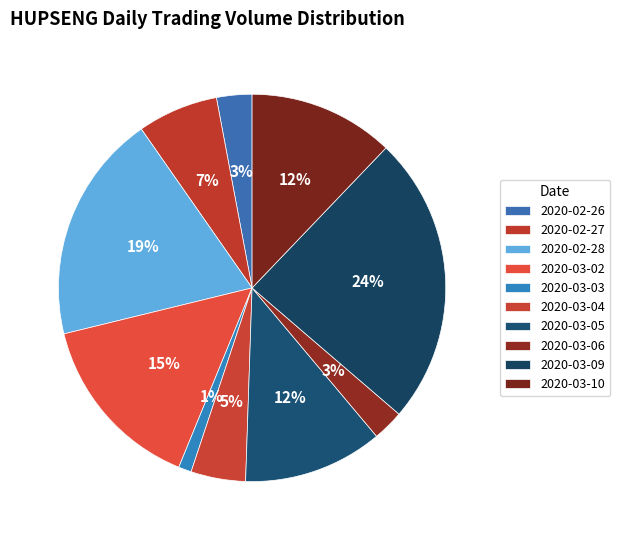

To the nearest percent, what percentage of the pie is 2020-03-02?

15%